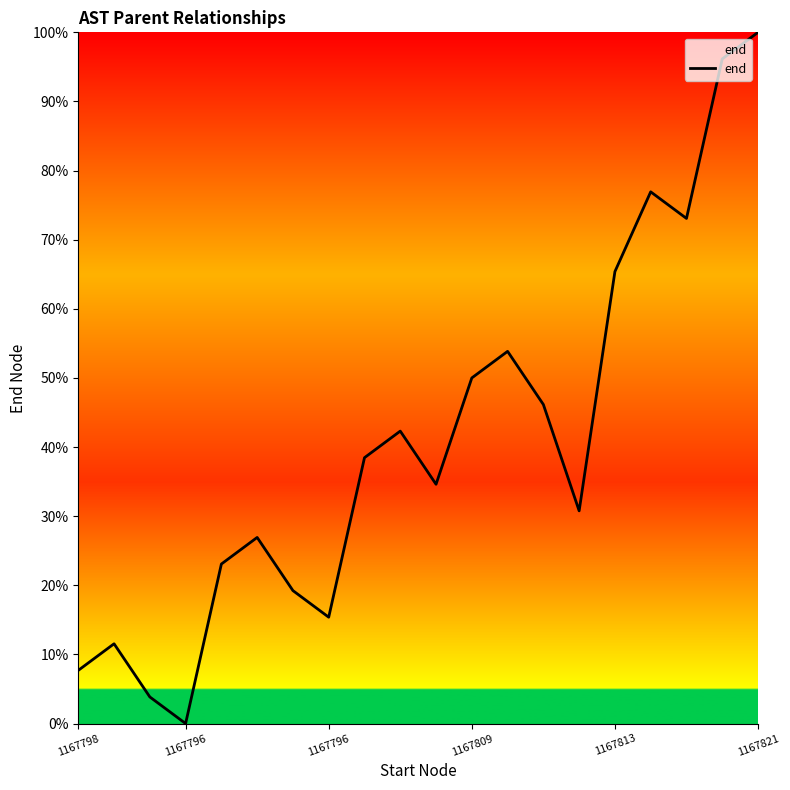

What is the greatest value displayed?

100.0